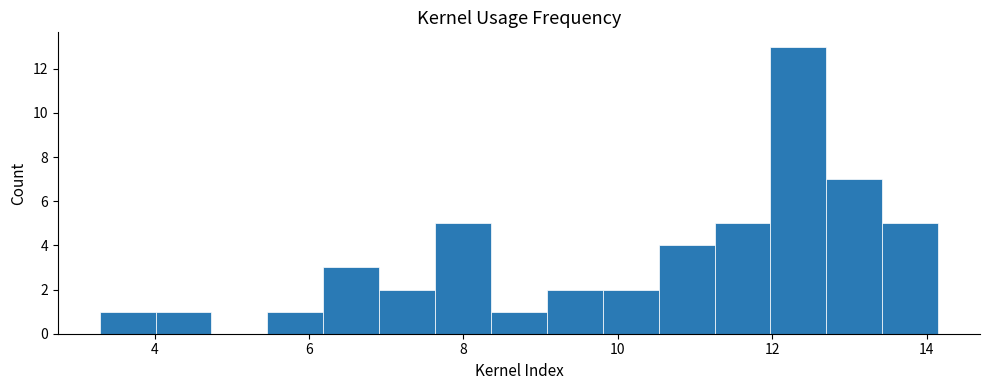

Read against the x-axis, roughly where is the centre of the tallest bar?

12.4